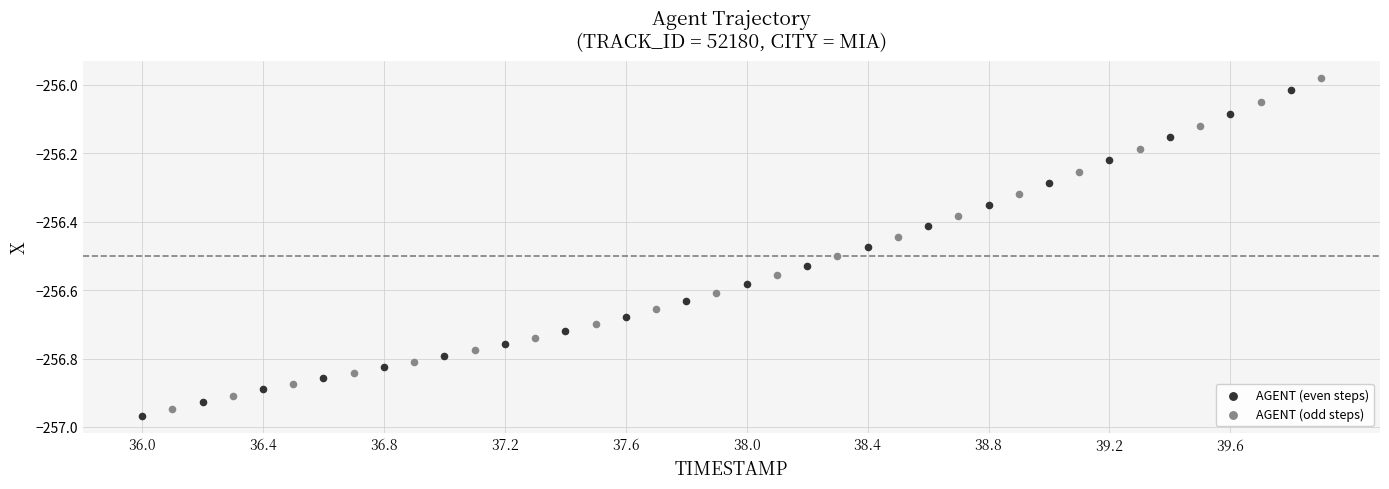

Which series has the widest spread of Y values?

AGENT (odd steps)